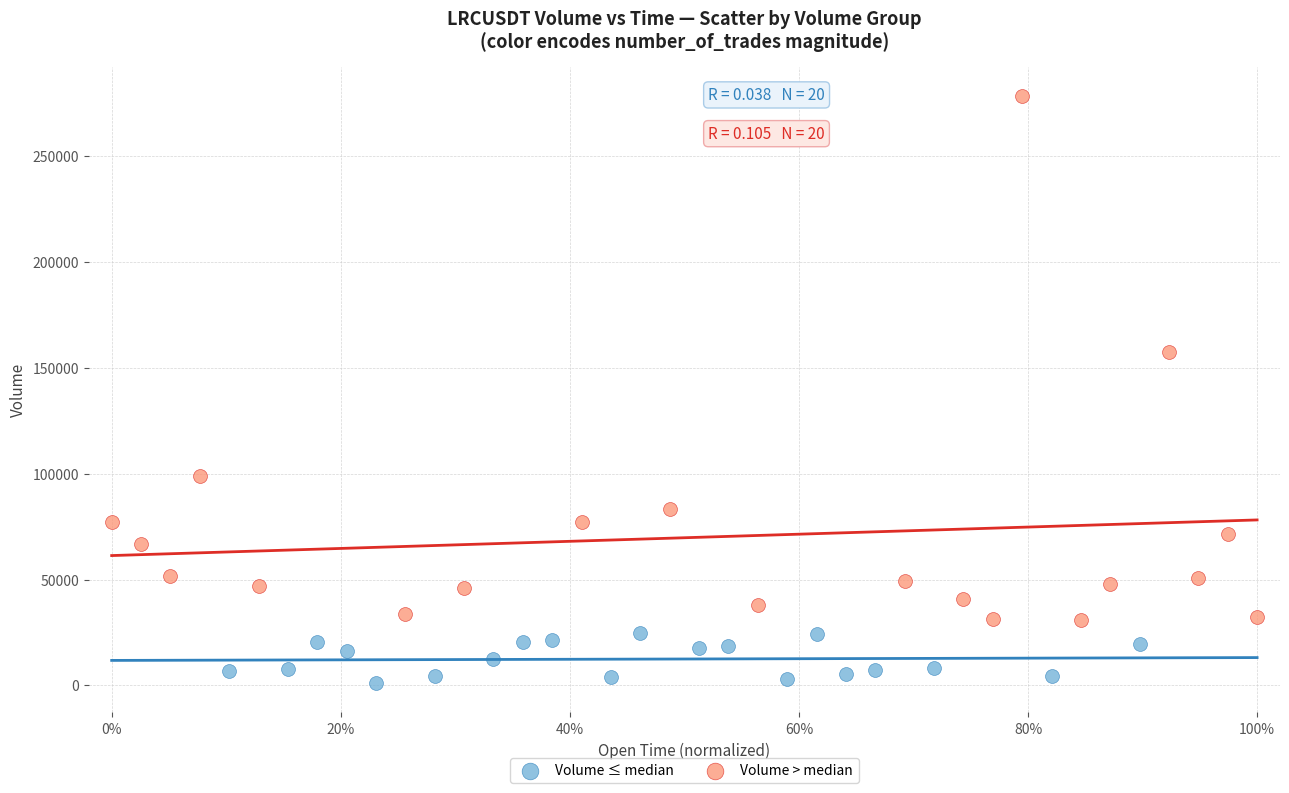

Which series has the widest spread of Y values?

Volume > median